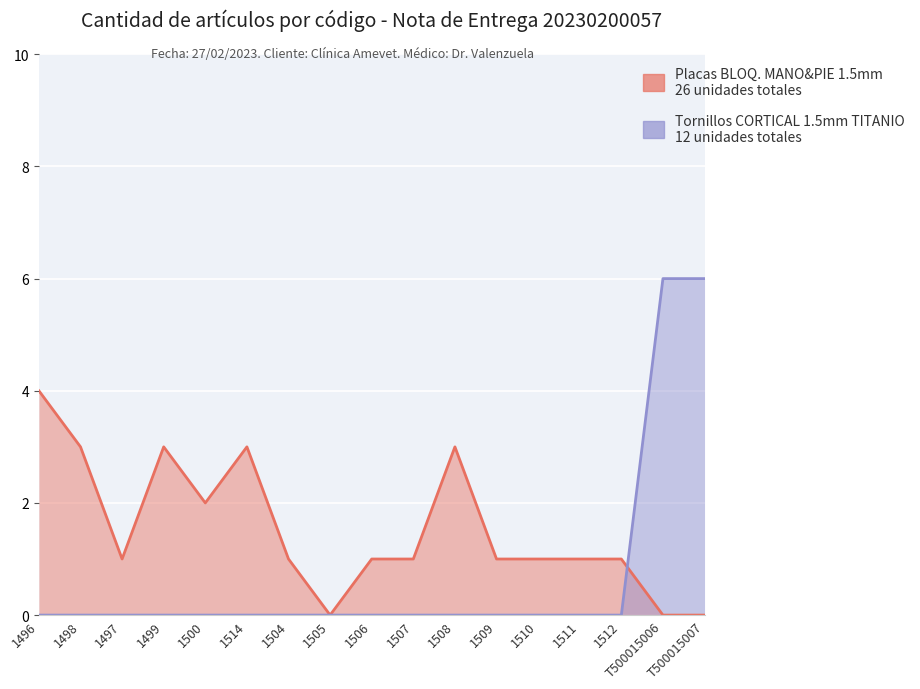

Is the value of Tornillos CORTICAL 1.5mm TITANIO at 1496 greater than the value of Placas BLOQ. MANO&PIE 1.5mm at 1507?

No